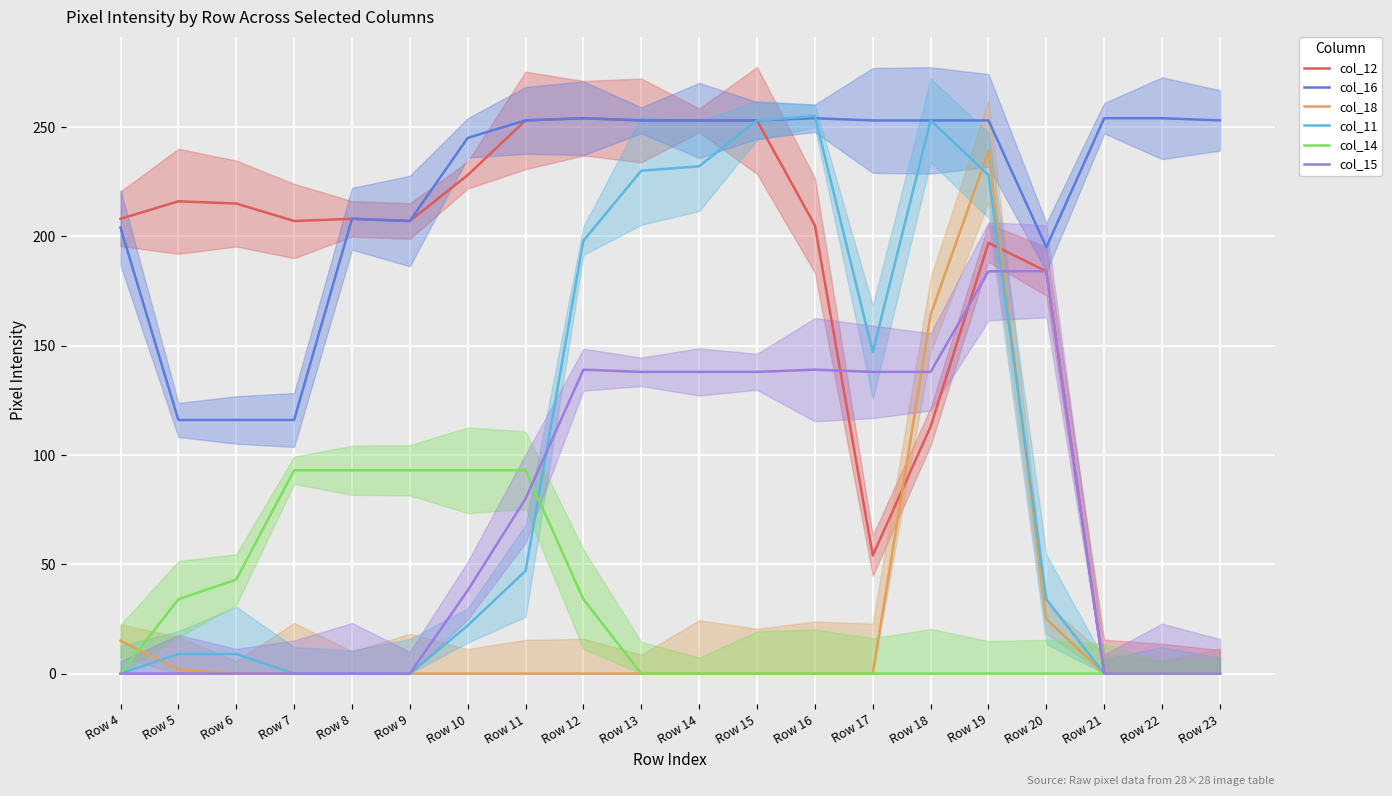

What is the total value across all series at Row 19?

1101